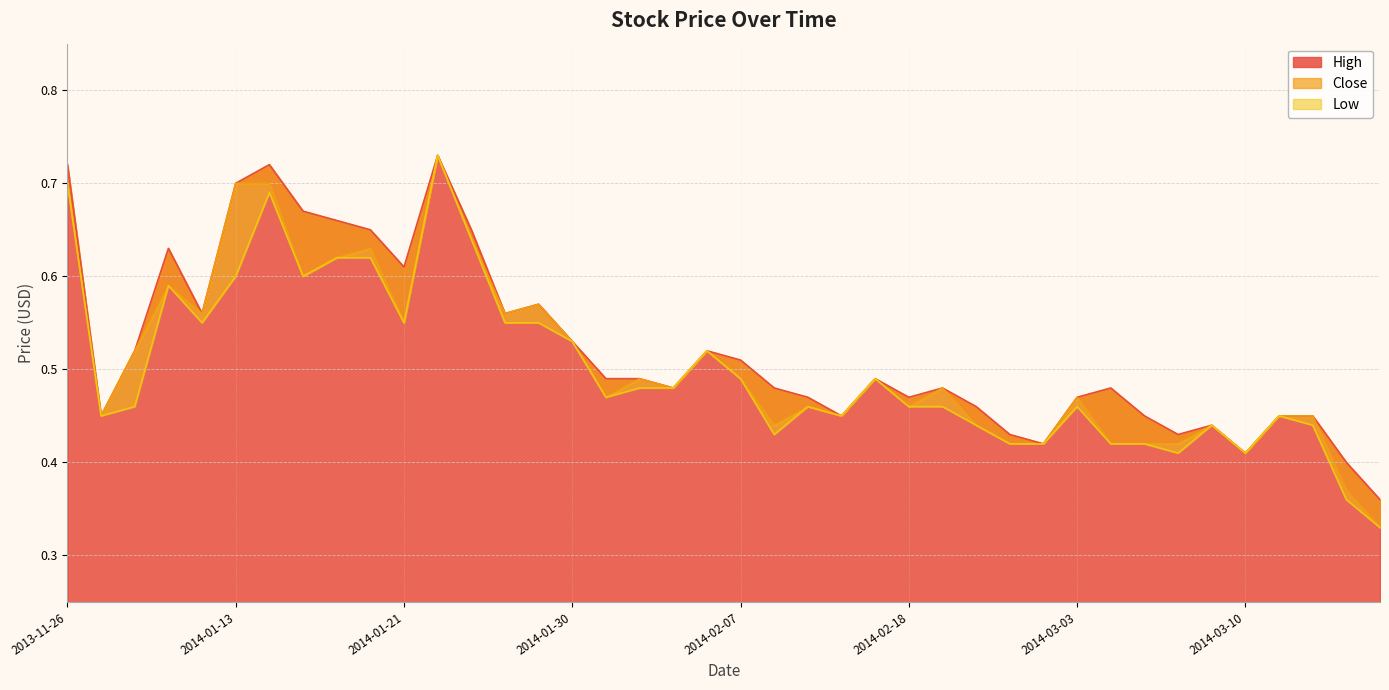

What is the total value across all series at 2014-02-20?

1.3